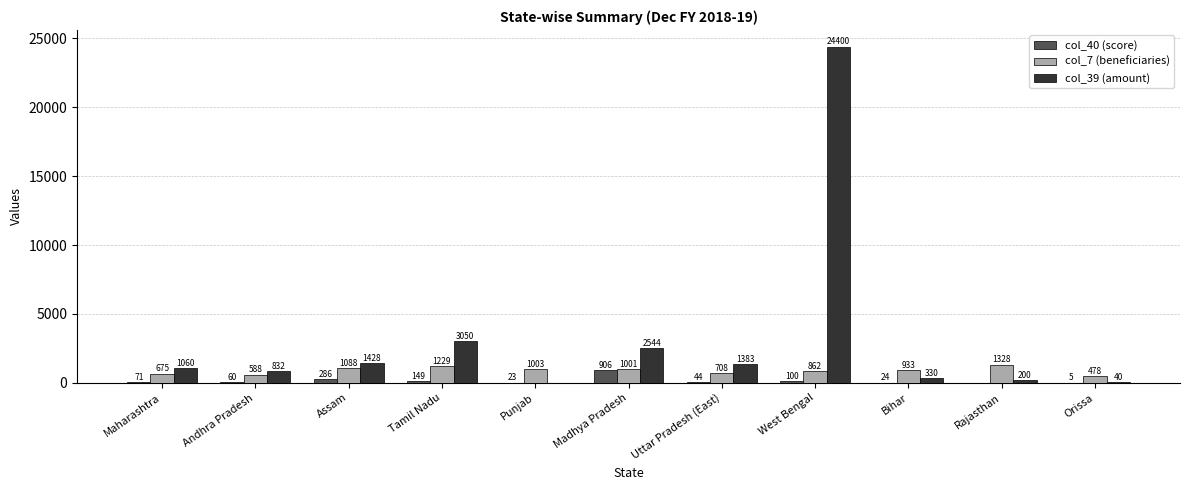

At which category is the sum across all series the highest?

West Bengal